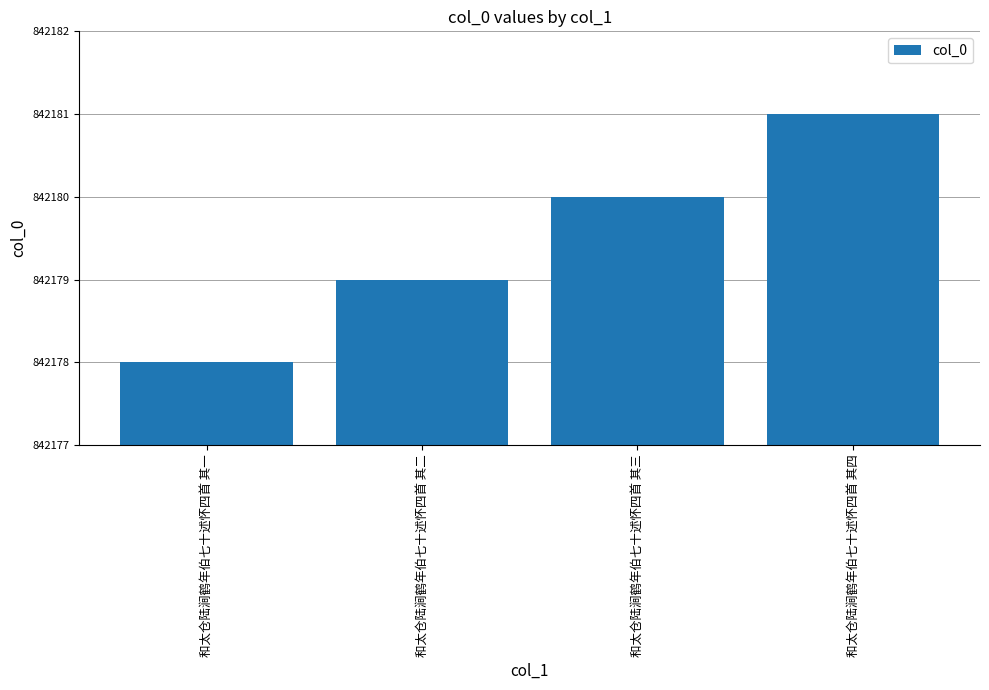

What is the sum of all values?

3368718